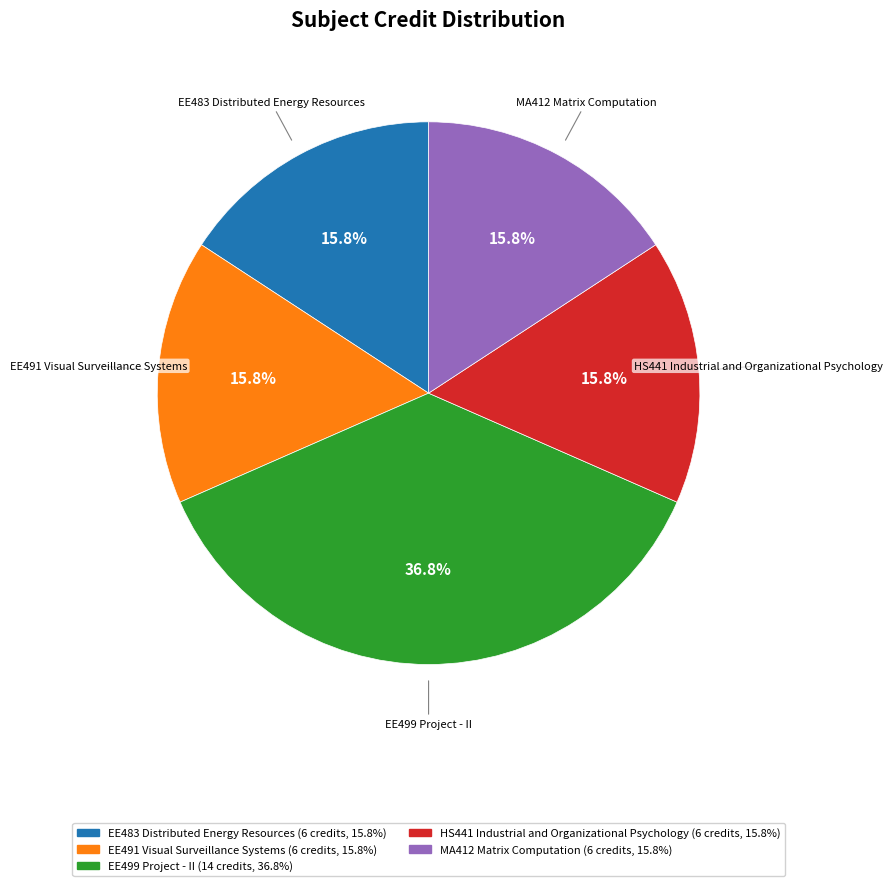

Does EE499 Project - II account for over 50% of the chart?

No